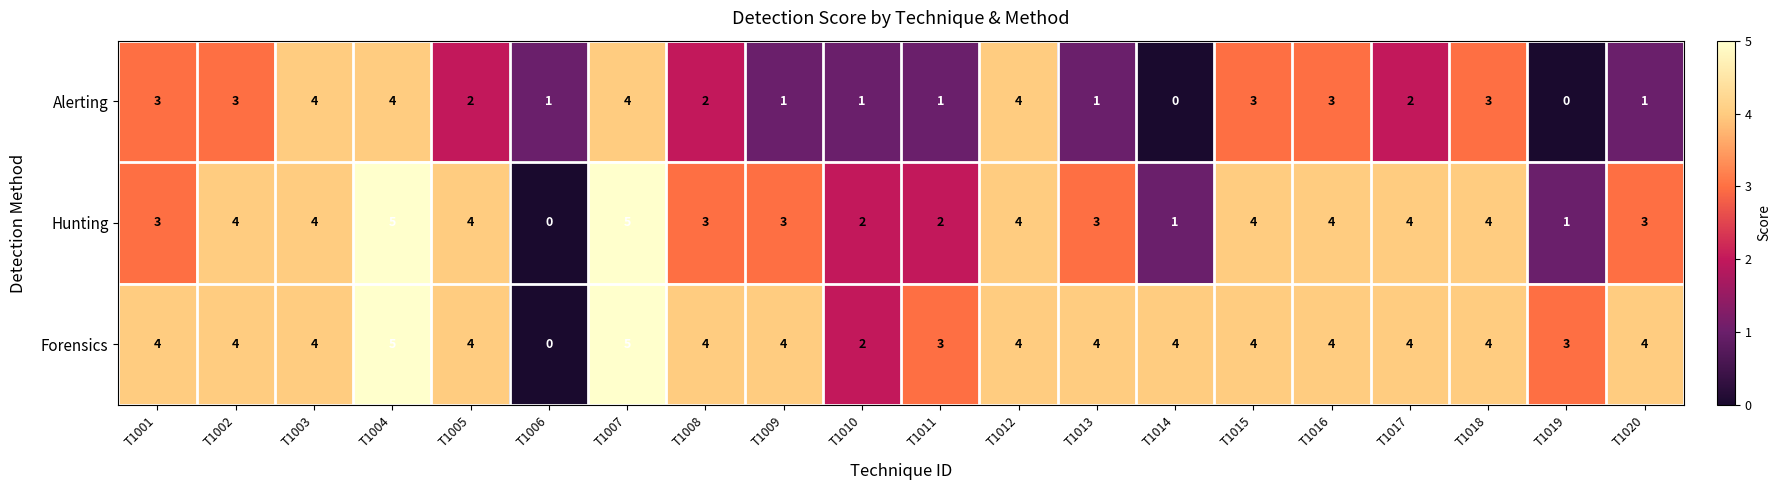

The value of Forensics at T1017 is 4. True or false?

True